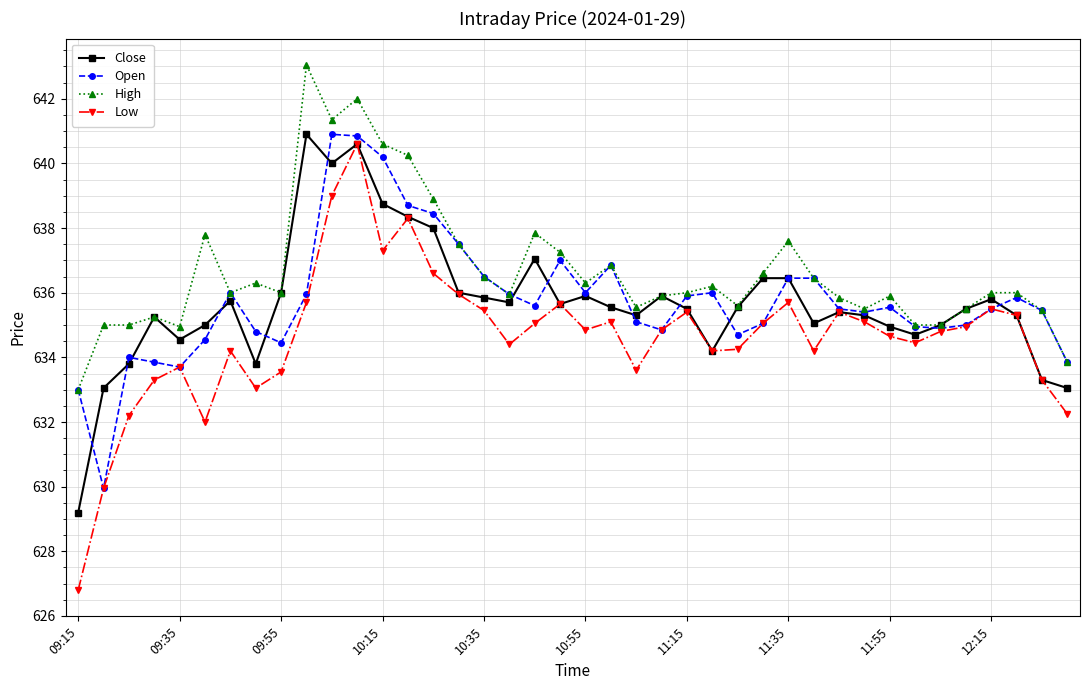

Which series has the largest total across all categories?

High